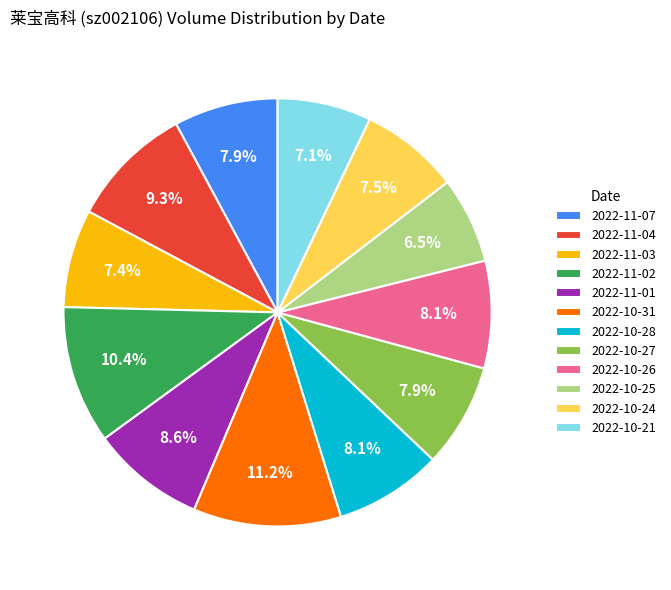

Approximately how many times larger is the value at 2022-10-24 compared to 2022-10-21?

1.1